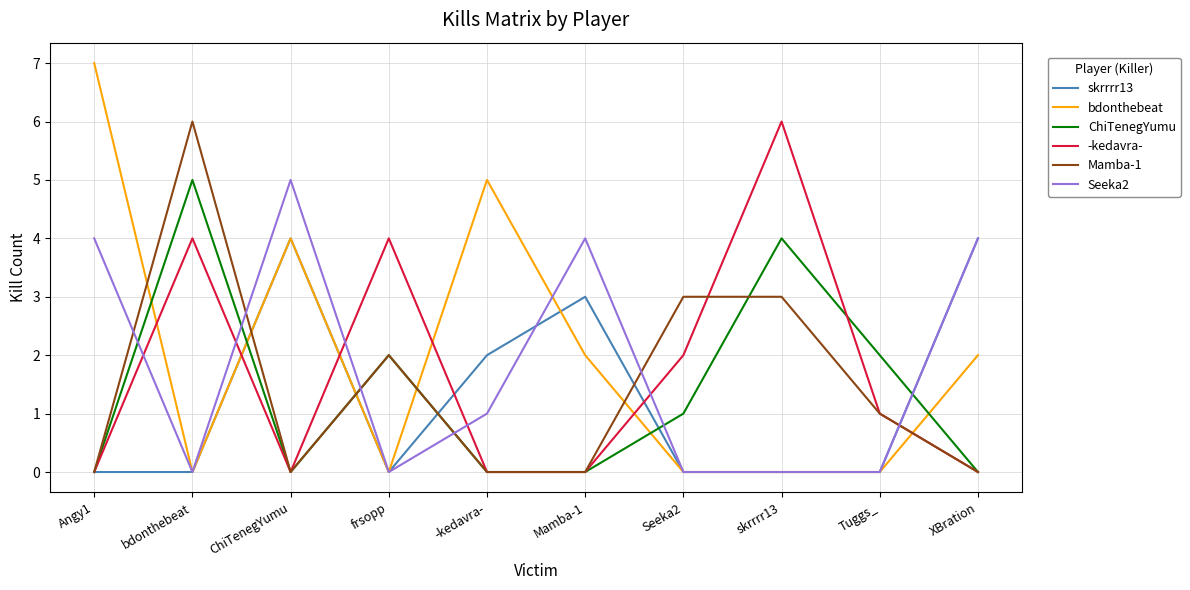

Between frsopp and Tuggs_, which series saw the biggest shift?

-kedavra-